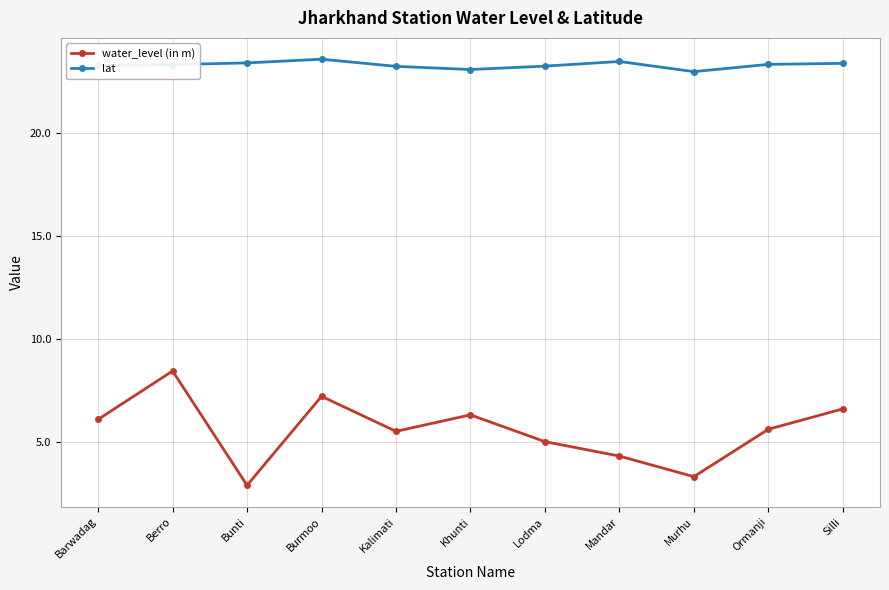

What position from the left is Lodma?

7